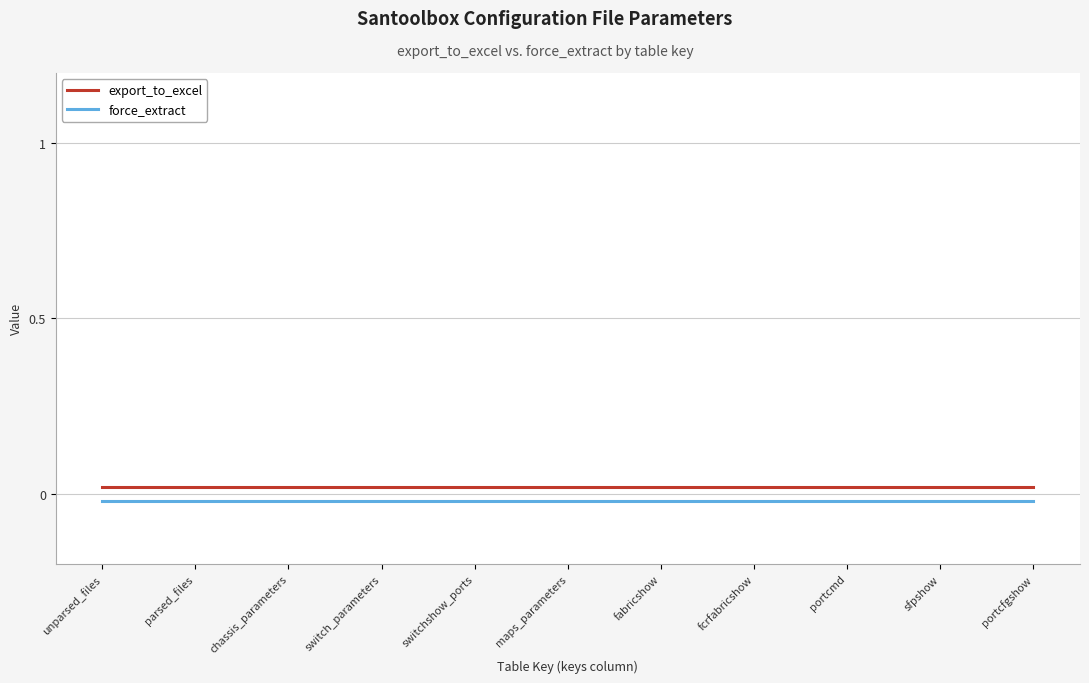

What are all the series names shown in the legend?

export_to_excel, force_extract